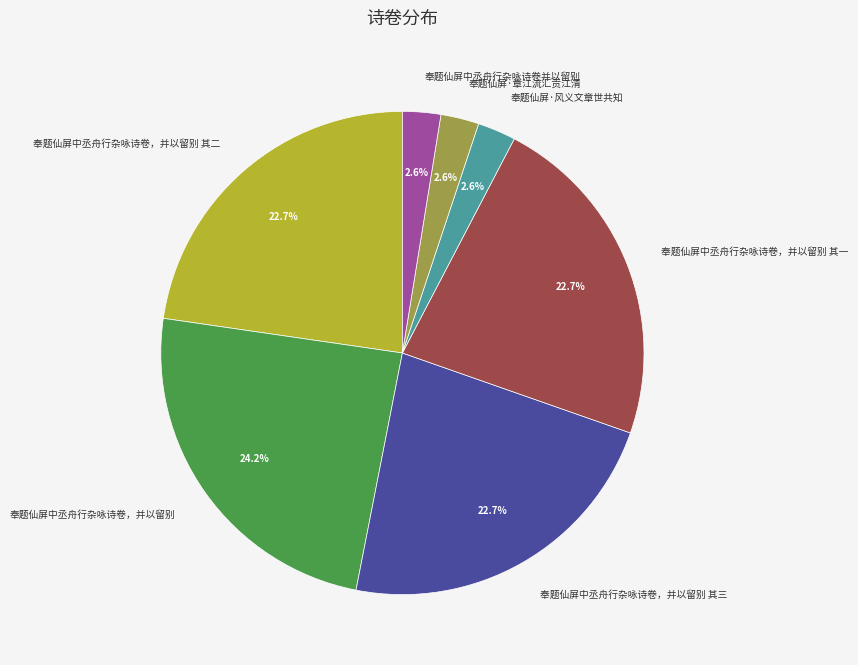

Is the sum of 奉题仙屏中丞舟行杂咏诗卷，并以留别 其三 and 奉题仙屏·章江流汇贡江清 greater than half?

No